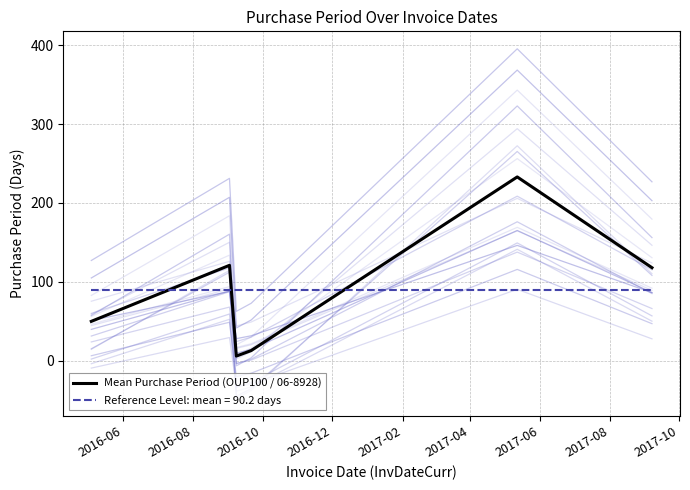

What is the highest value of the Reference Level: mean = 90.2 days series?

90.2